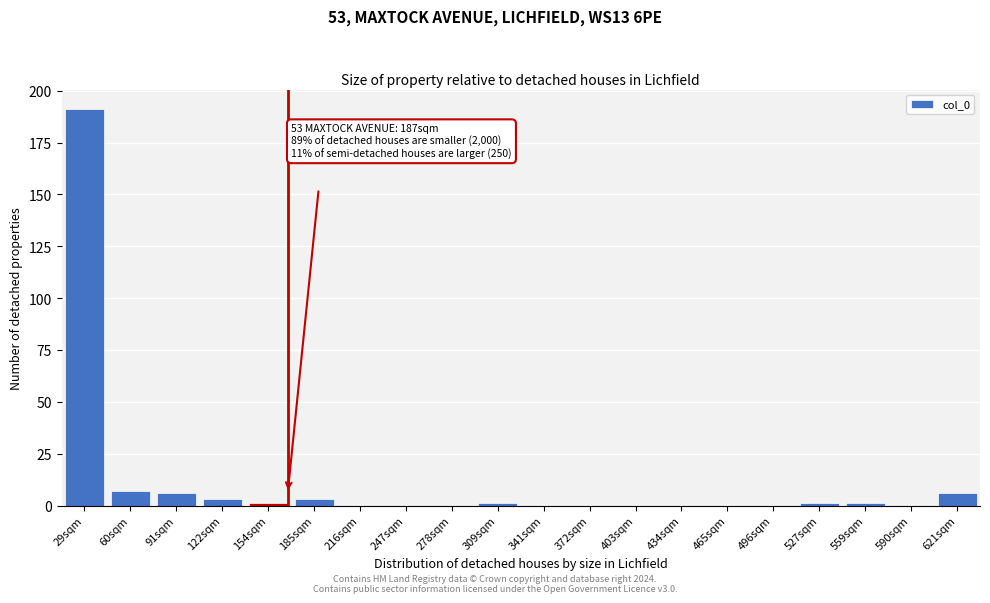

Reading right to left, what are all the values shown in this chart?

621sqm=6	590sqm=0	559sqm=1	527sqm=1	496sqm=0	465sqm=0	434sqm=0	403sqm=0	372sqm=0	341sqm=0	309sqm=1	278sqm=0	247sqm=0	216sqm=0	185sqm=3	154sqm=1	122sqm=3	91sqm=6	60sqm=7	29sqm=191